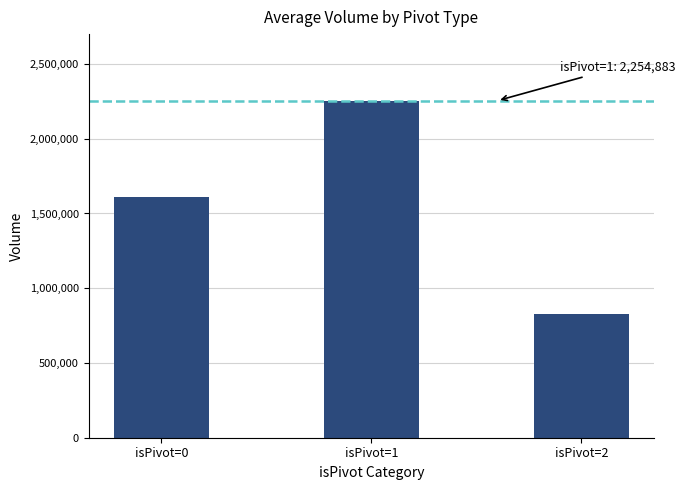

Count the values in the range 827746 to 2254883.

3